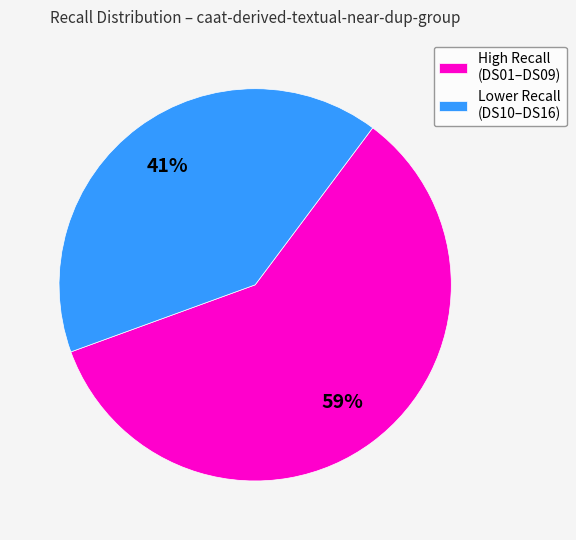

What percentage is the High Recall (DS01–DS09) slice, to the nearest percent?

59%